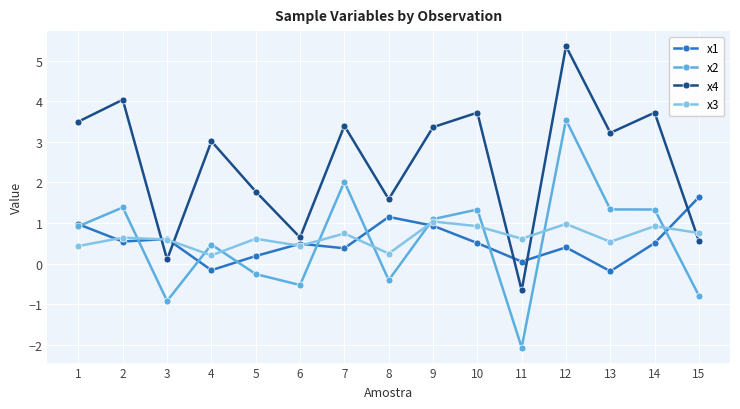

Does the chart display data point markers on the line(s)?

Yes